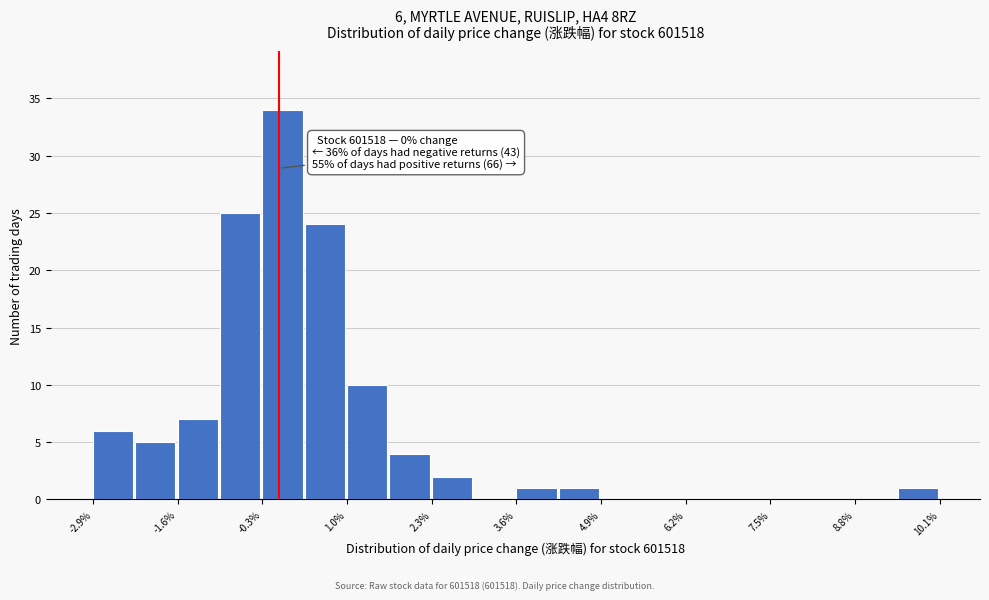

Read against the x-axis, roughly where is the centre of the tallest bar?

0.0